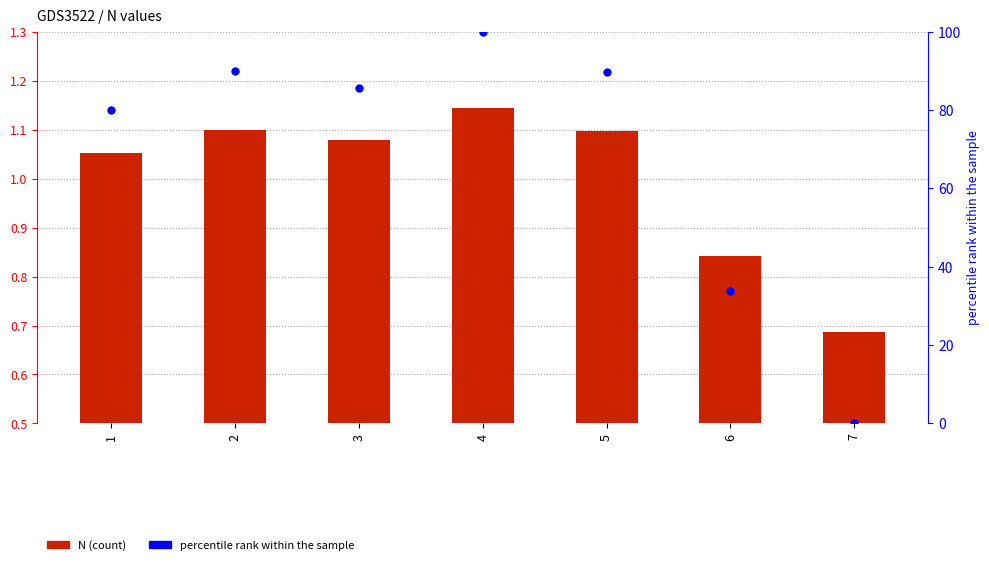

What are all the series names shown in the legend?

N, percentile rank within the sample